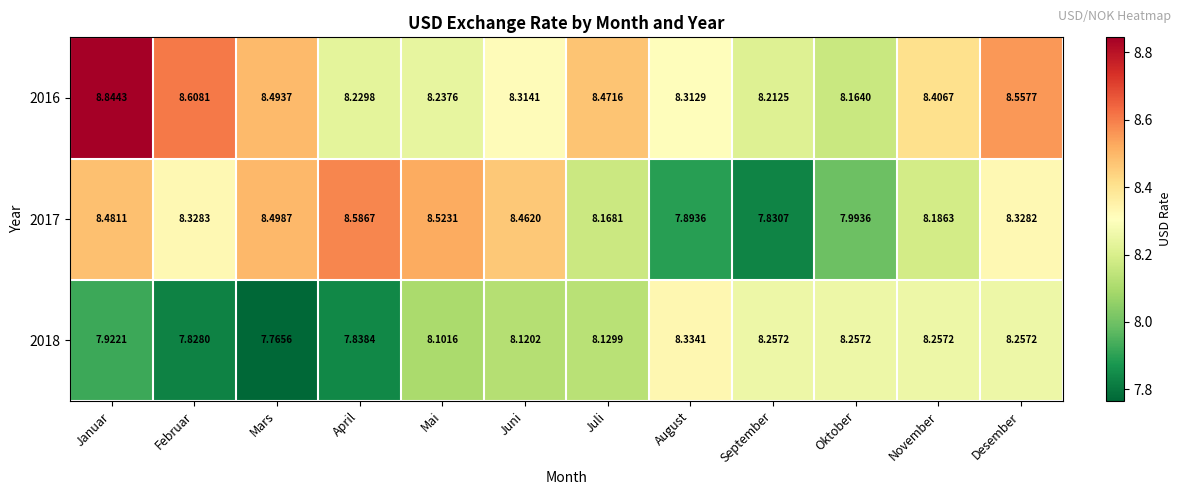

Which category has the highest value across all series?

Januar